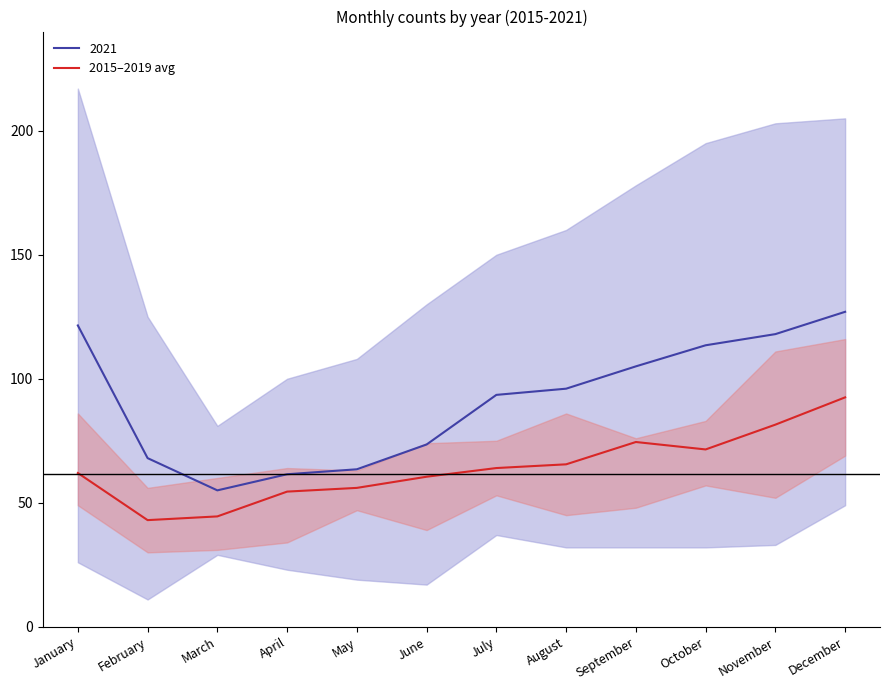

Reading right to left, transcribe all the data shown in this chart.

92.5	81.5	71.5	74.5	65.5	64.0	60.5	56.0	54.5	44.5	43.0	62.0